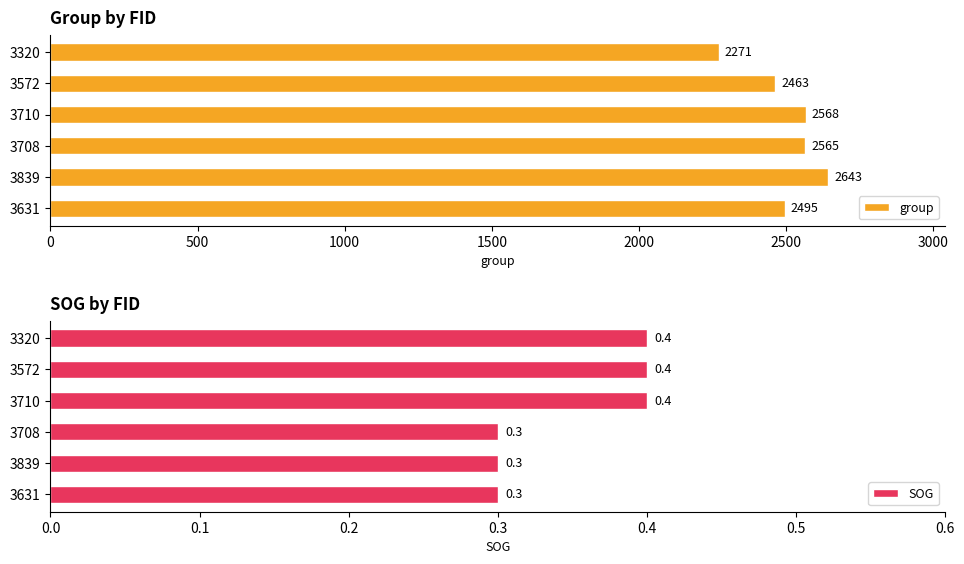

What is the sum of all SOG values?

2.1